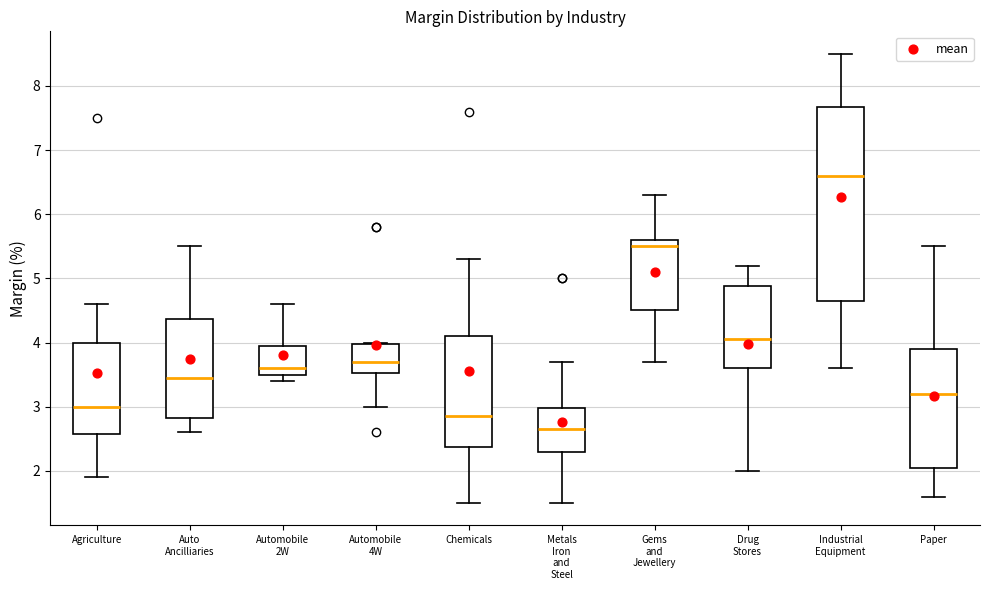

Where does the median line of the box for Industrial Equipment sit on the y-axis? The values are not printed on the chart, so give them approximately, as read against the axis.

6.6